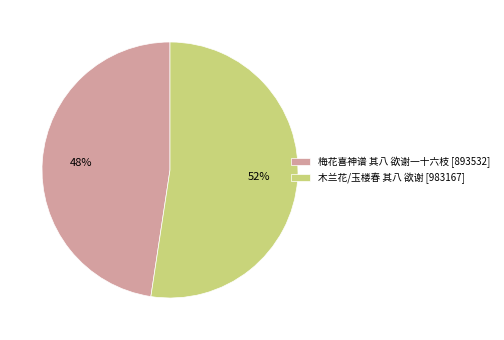

Is the sum of 木兰花/玉楼春 其八 欲谢 [983167] and 梅花喜神谱 其八 欲谢一十六枝 [893532] greater than half?

Yes